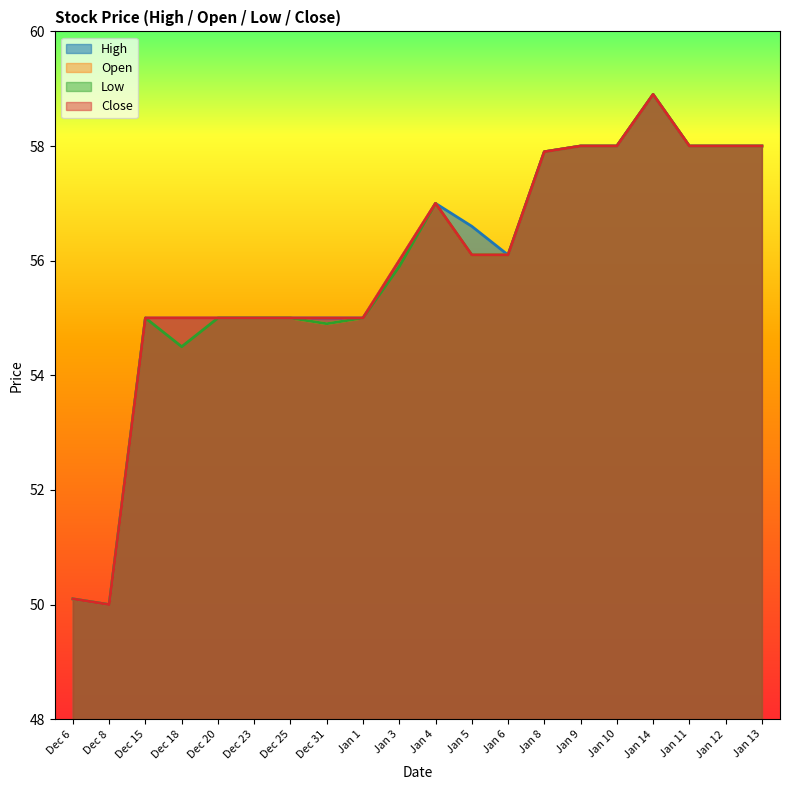

Which series has the largest total across all categories?

High